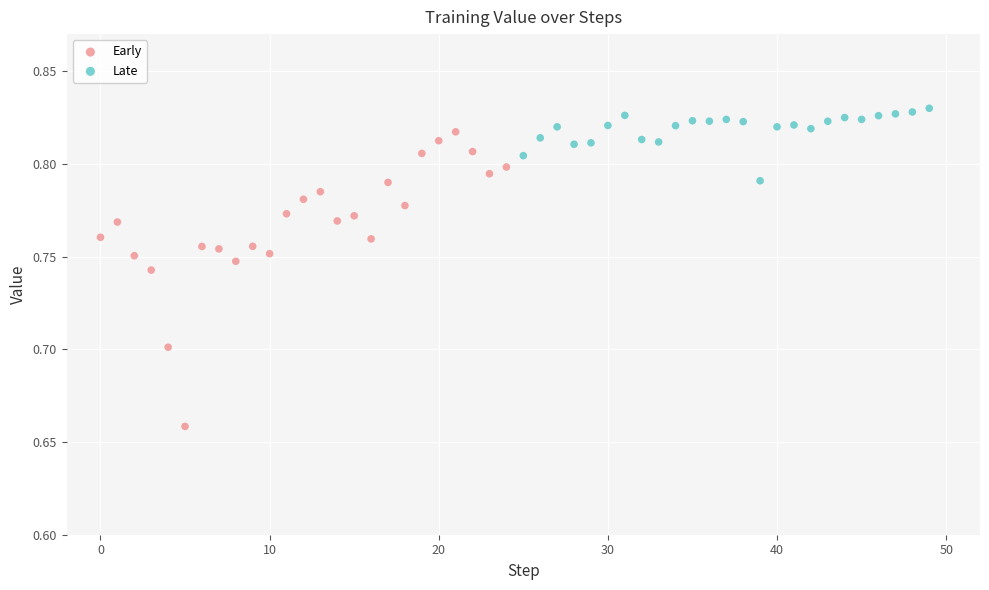

Which series contains the lowest Y value?

Early